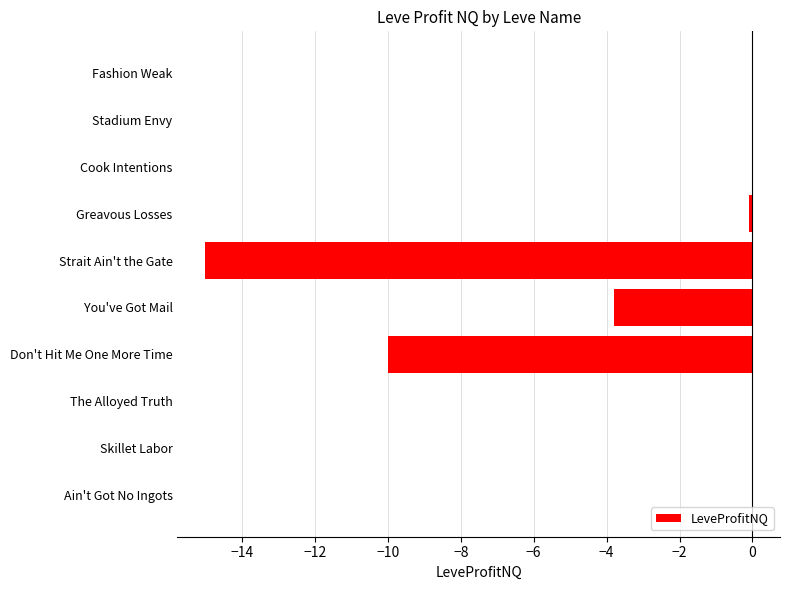

Read the value at Strait Ain't the Gate.

-15.0